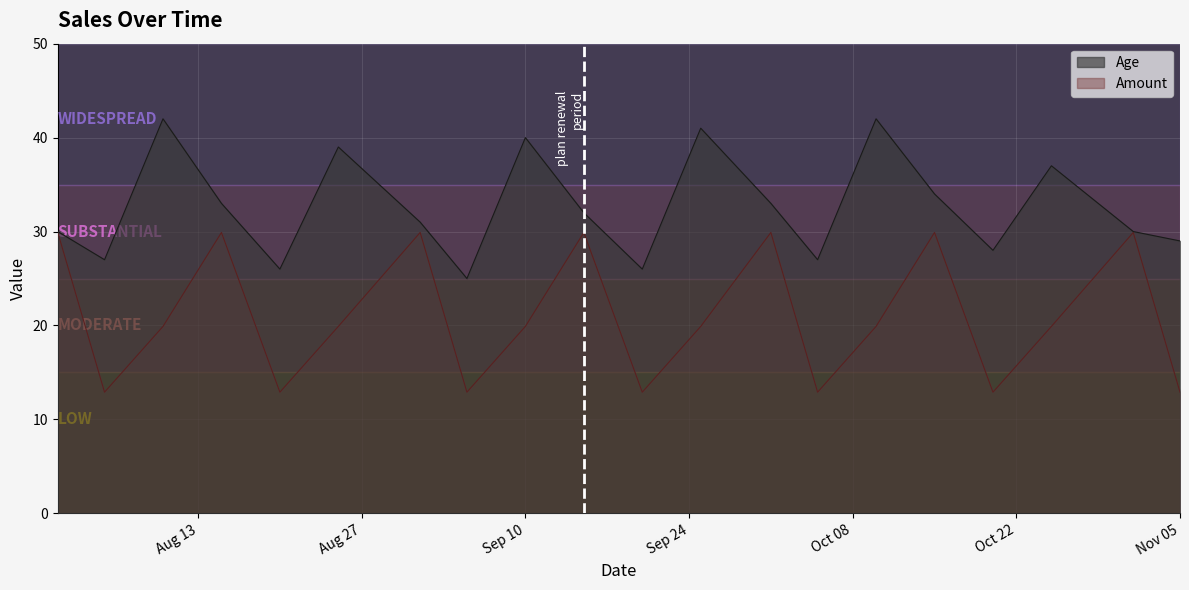

What is the sum of the Age values at 2024-08-15 and 2024-08-25?

72.0